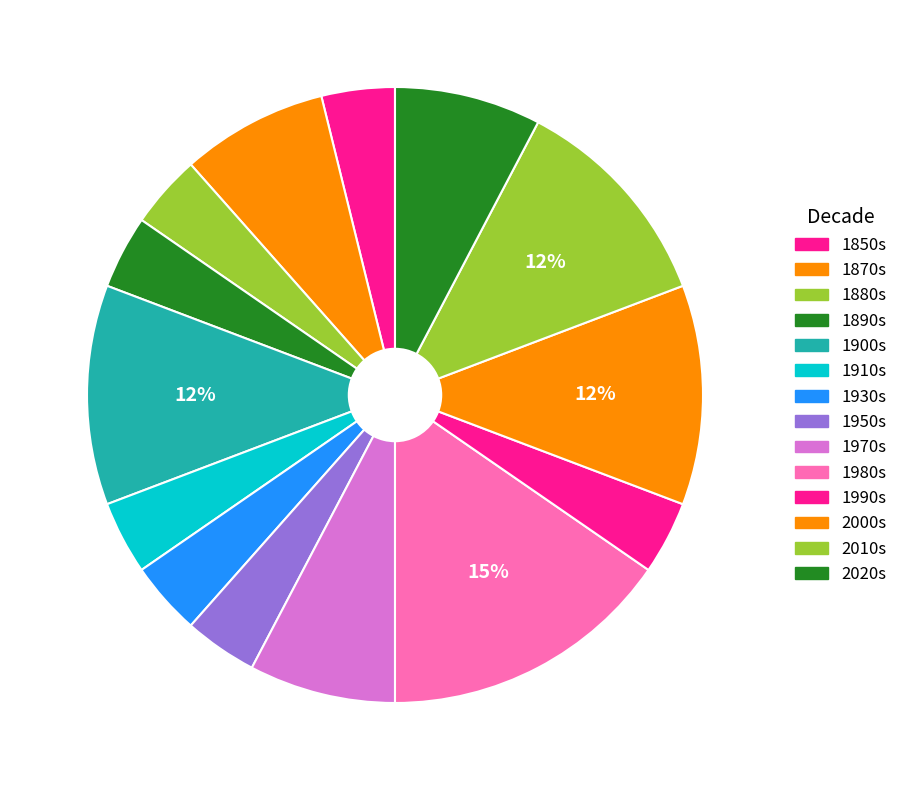

How many segments does this pie chart have?

14